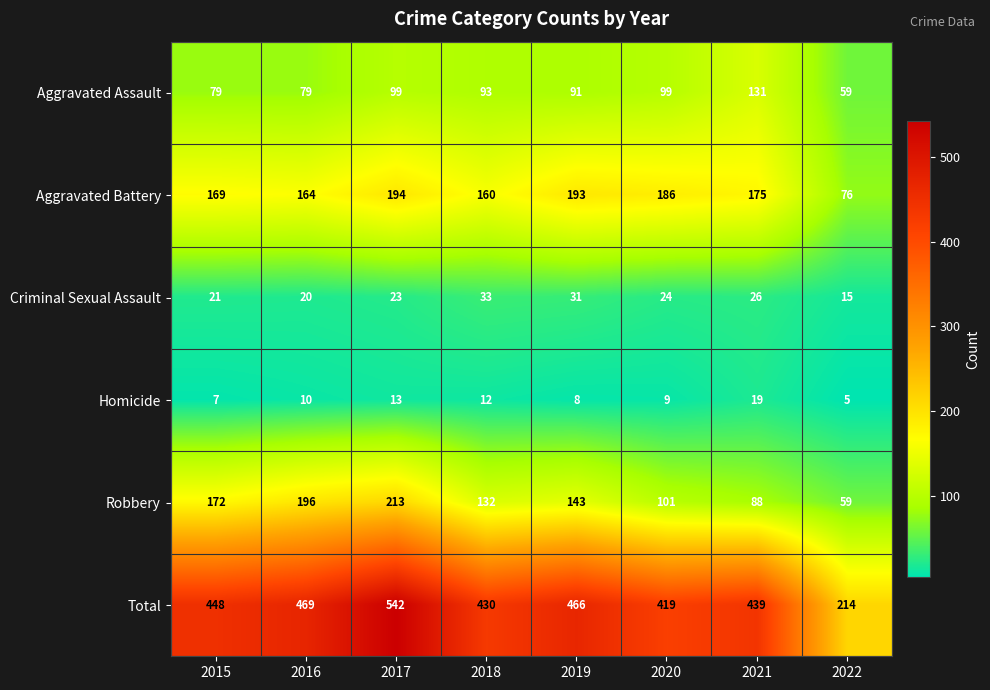

Between 2017 and 2020, which series saw the biggest shift?

Total